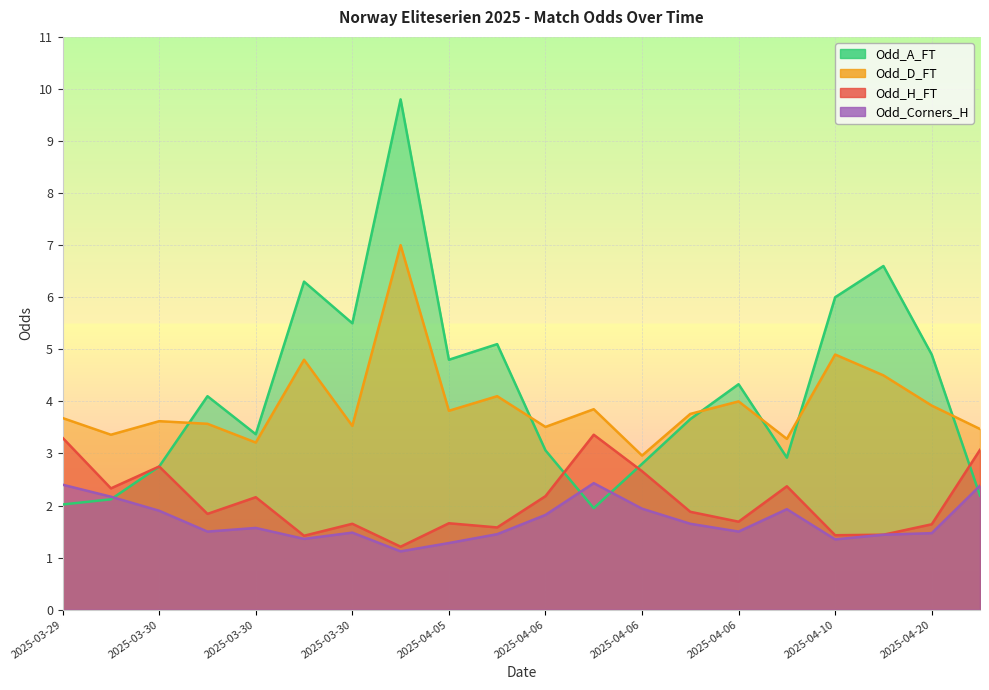

Which label corresponds to the largest value in the chart?

2025-04-05